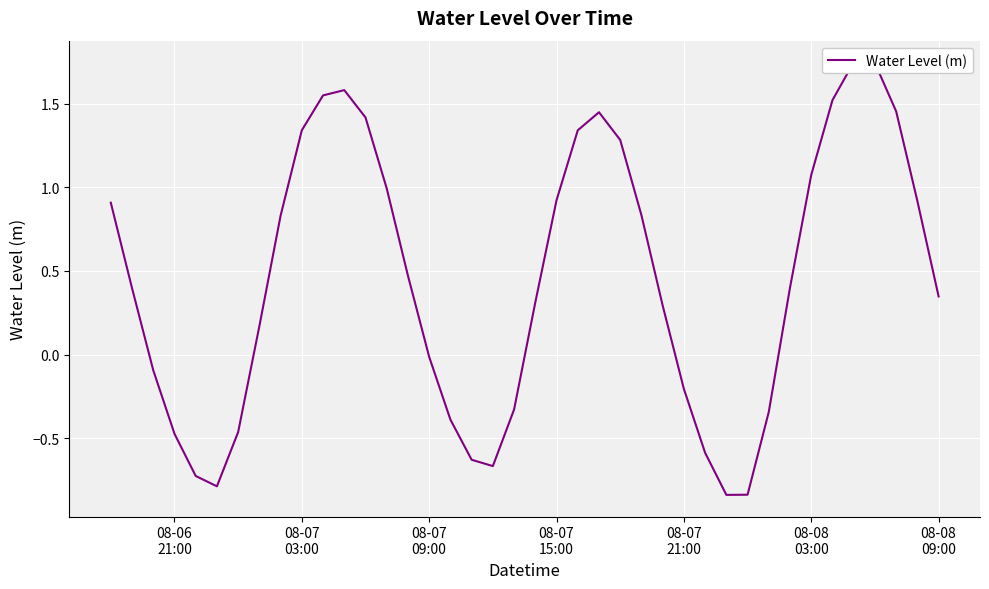

Reading left to right, transcribe all the data shown in this chart.

0.9	0.4	-0.1	-0.5	-0.7	-0.8	-0.5	0.2	0.8	1.3	1.5	1.6	1.4	1.0	0.5	-0.0	-0.4	-0.6	-0.7	-0.3	0.3	0.9	1.3	1.4	1.3	0.8	0.3	-0.2	-0.6	-0.8	-0.8	-0.3	0.4	1.1	1.5	1.7	1.7	1.5	0.9	0.3